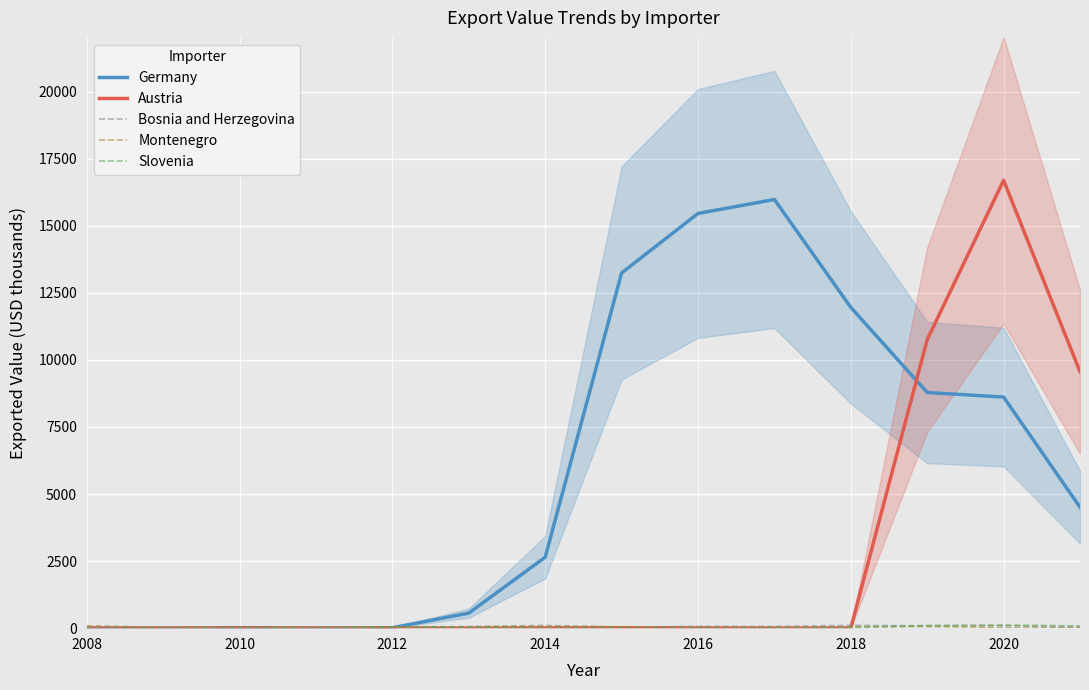

Is it true that Germany equals 1122 at 2014?

False